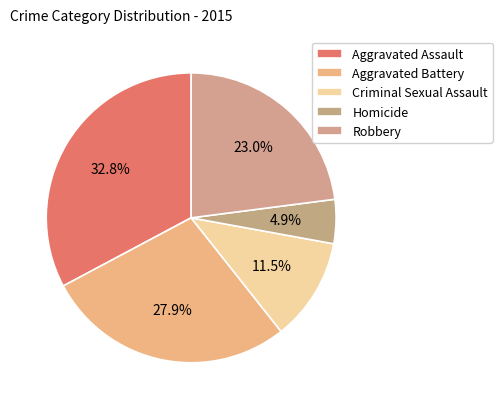

Is it true that Aggravated Assault is 33% of the pie?

True